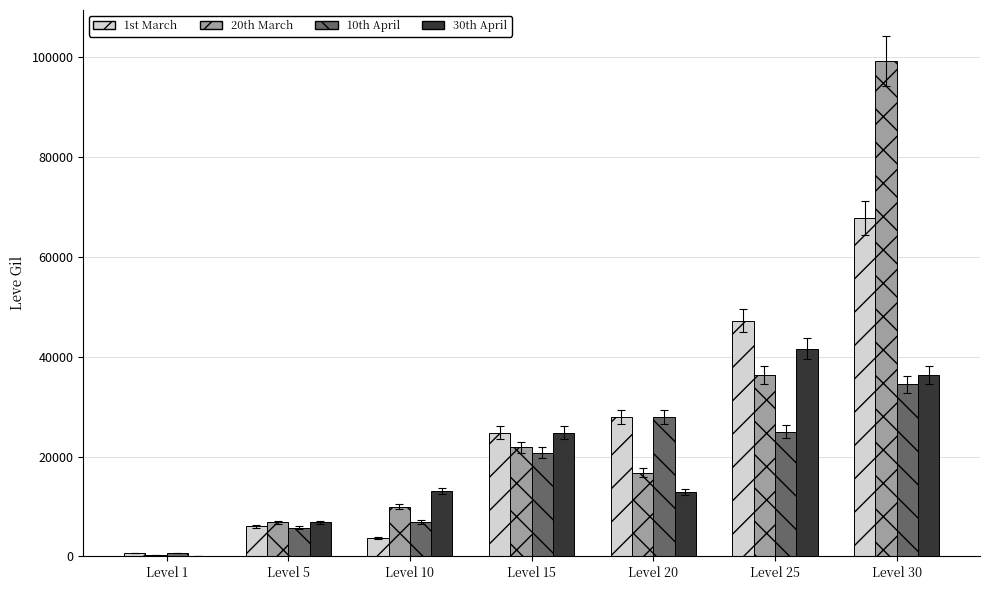

Which series has the largest total across all categories?

20th March